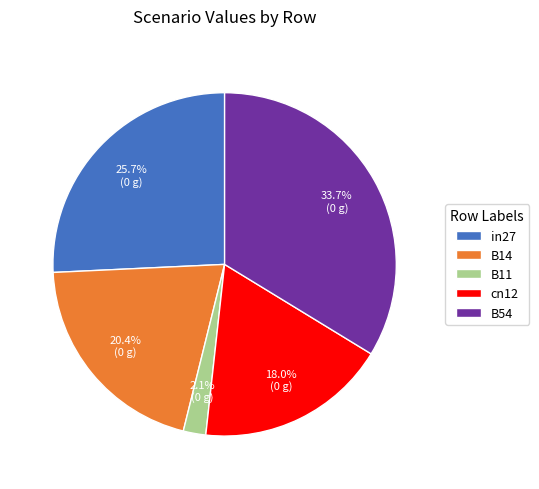

Is there any slice that represents more than half of the pie?

No